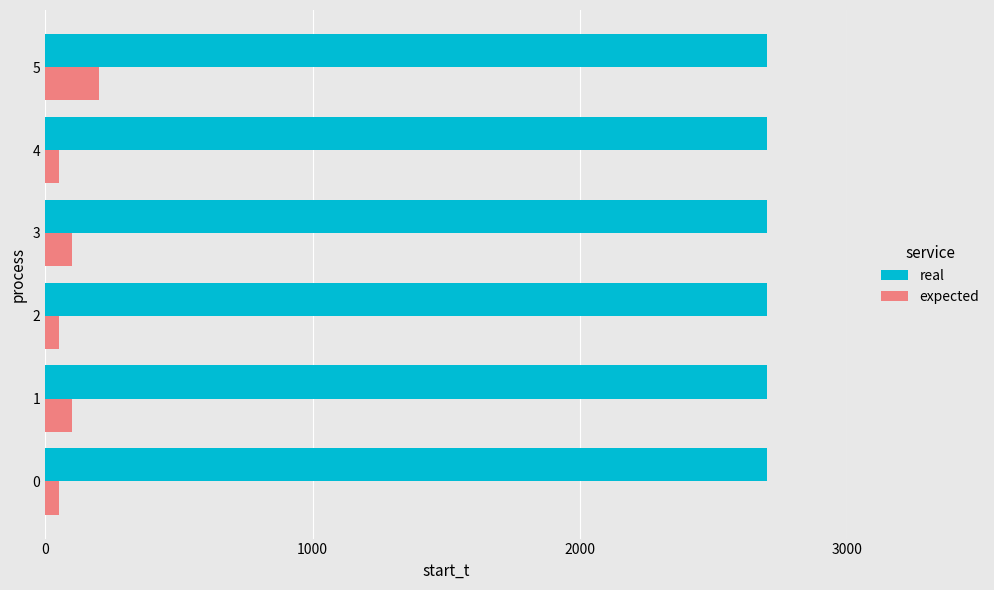

What is the difference between the highest and lowest values at 3?

2600.0